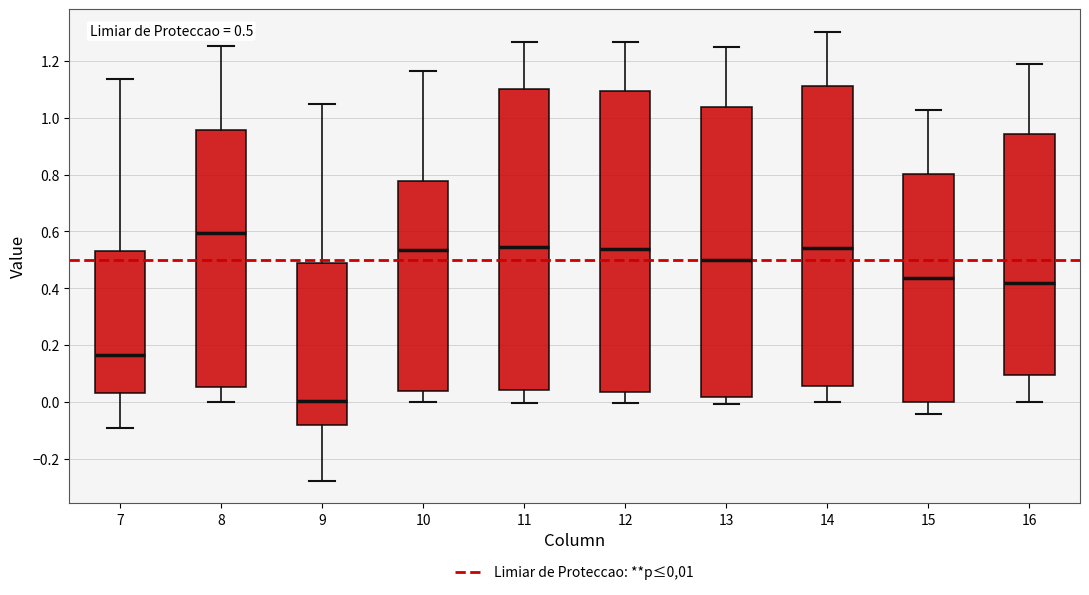

Which box has the lowest median line?

9